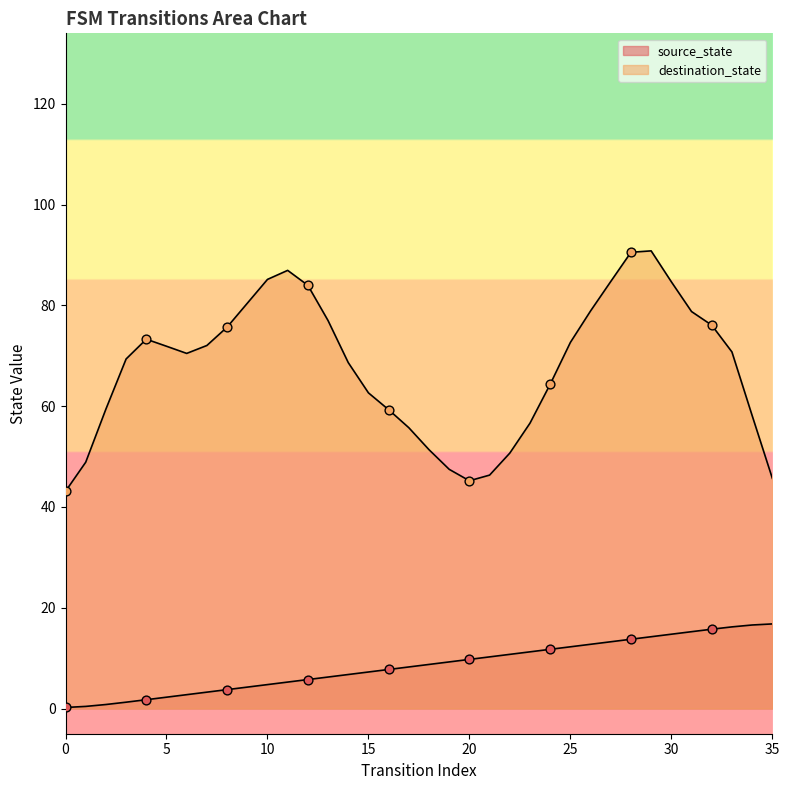

Which has a higher value, 2 or 5?

5